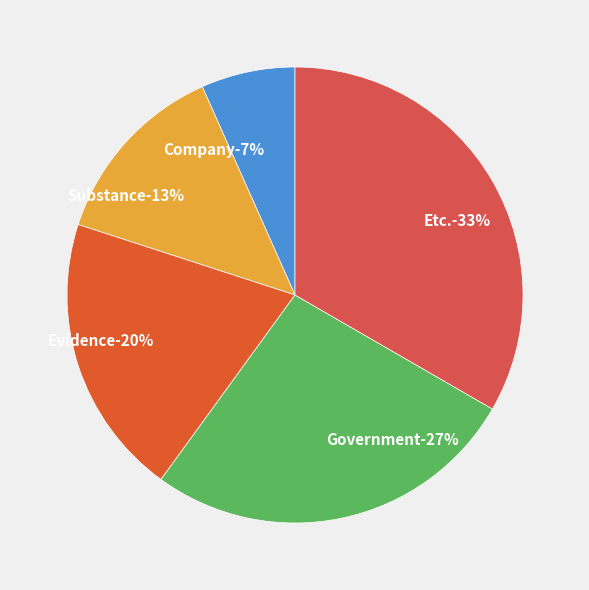

Rank the categories by value from lowest to highest.

Company, Substance, Evidence, Government, Etc.